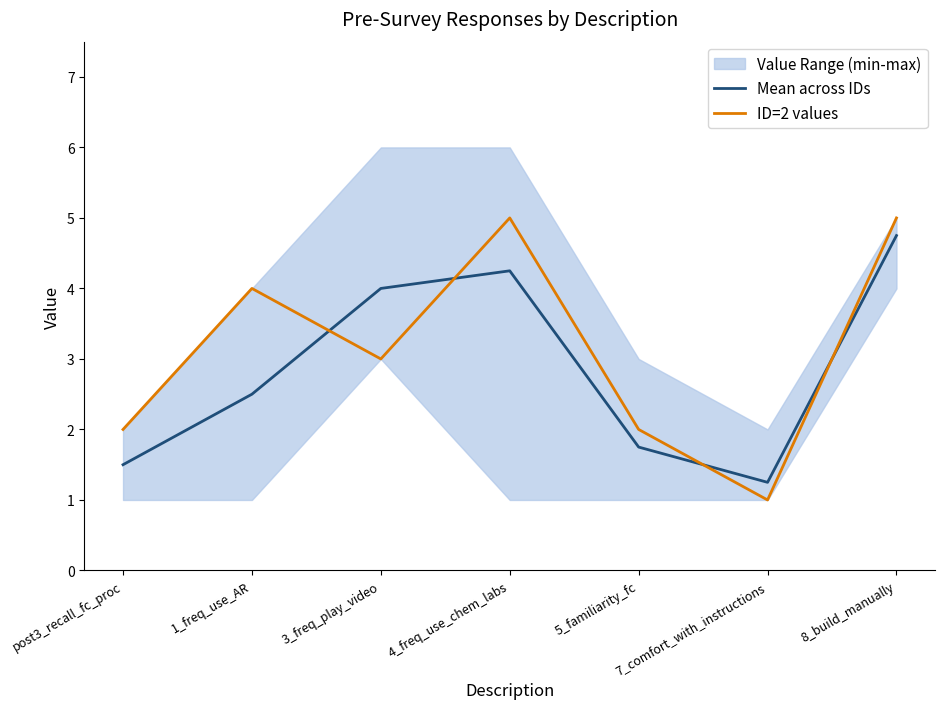

True or false: Mean across IDs and ID=2 values intersect in this chart.

True